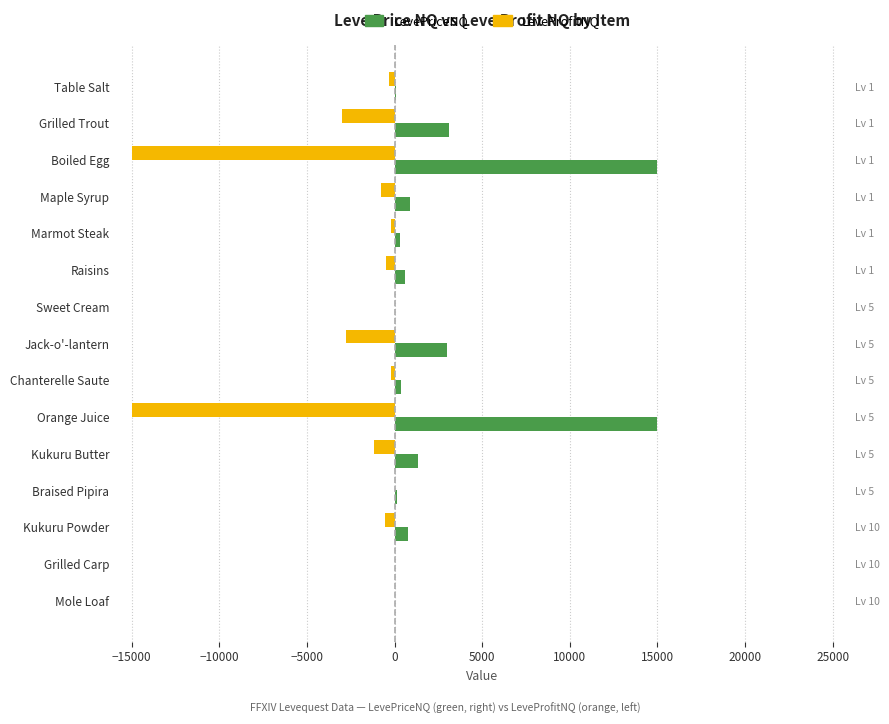

Reading left to right, transcribe all the data shown in this chart.

LevePriceNQ: 94.5	3088.5	15000.0	894.0	299.5	590.0	0.0	3000.0	364.5	15000.0	1341.6	120.0	749.1	0.0	0.0
LeveProfitNQ: -311.0	-2976.5	-15000.0	-782.0	-186.5	-478.0	0.0	-2776.0	-225.5	-15000.0	-1168.6	48.0	-576.1	0.0	0.0